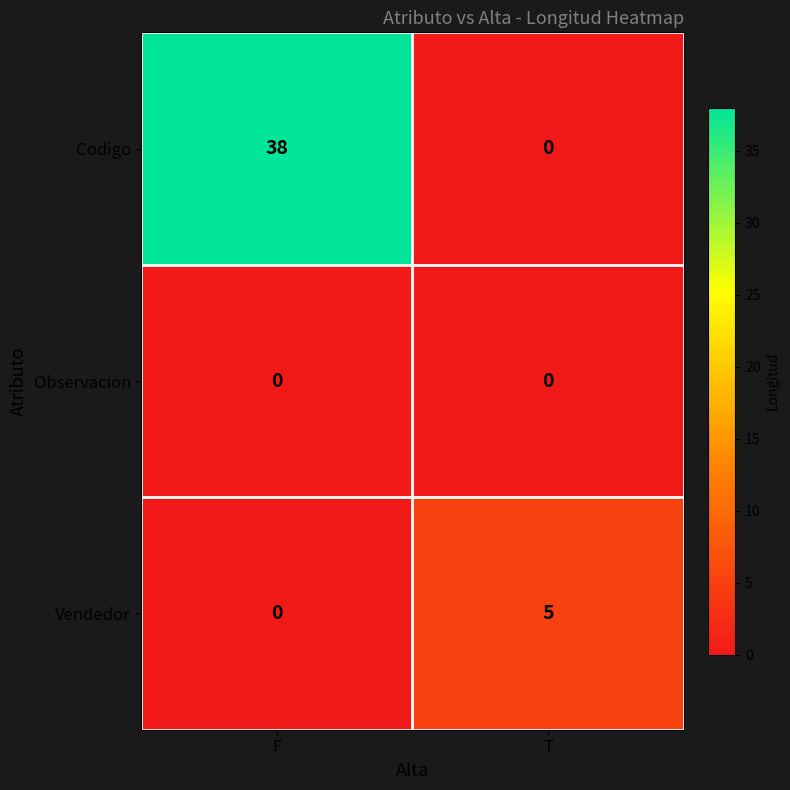

Which series has the largest total across all categories?

Codigo